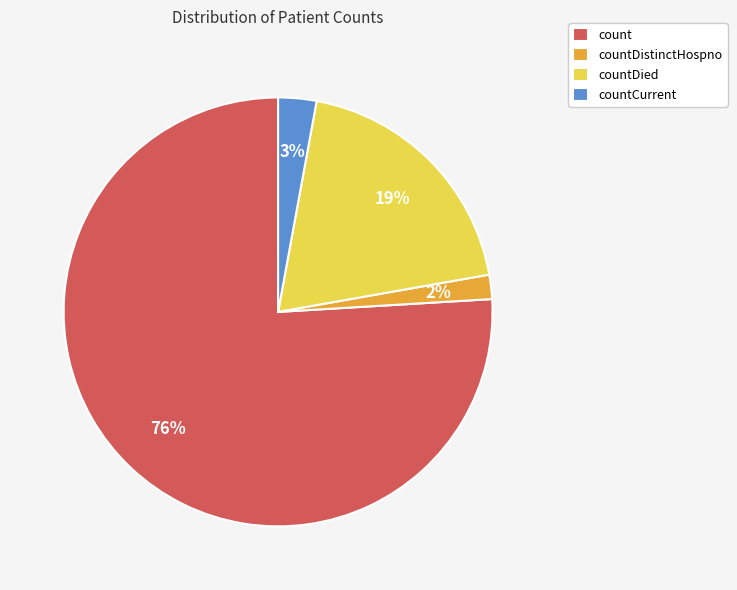

Rank the categories by value from highest to lowest.

count, countDied, countCurrent, countDistinctHospno